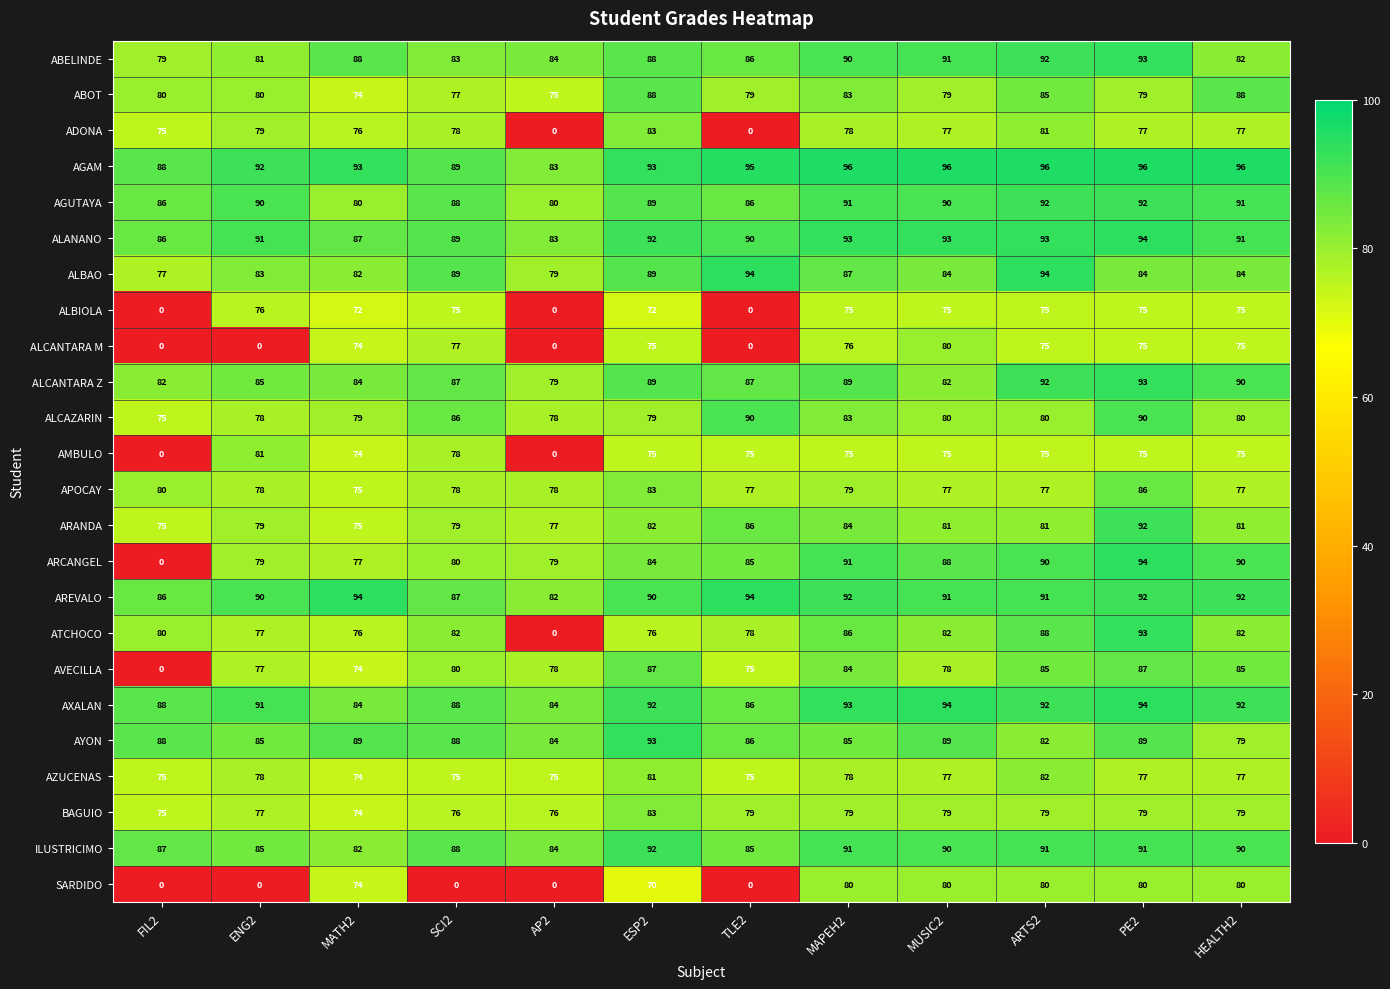

Is it true that ABOT equals 134 at AP2?

False